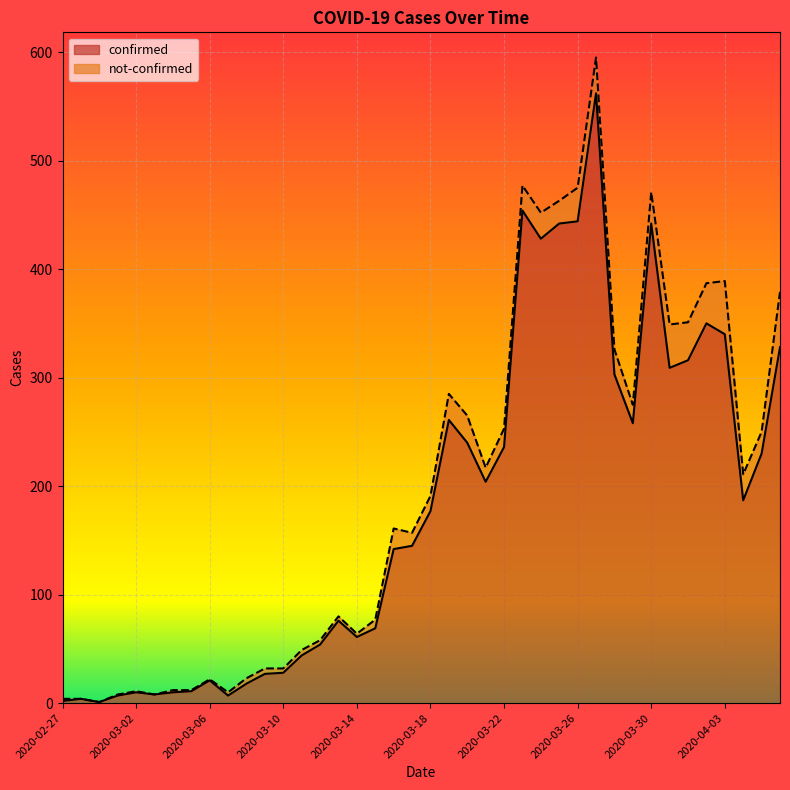

Approximately how many times larger is the value at 2020-03-16 compared to 2020-03-31?

0.5